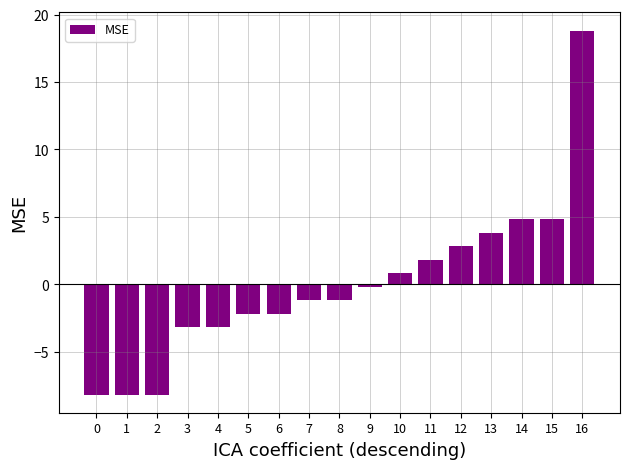

Count the number of categories in the chart.

17